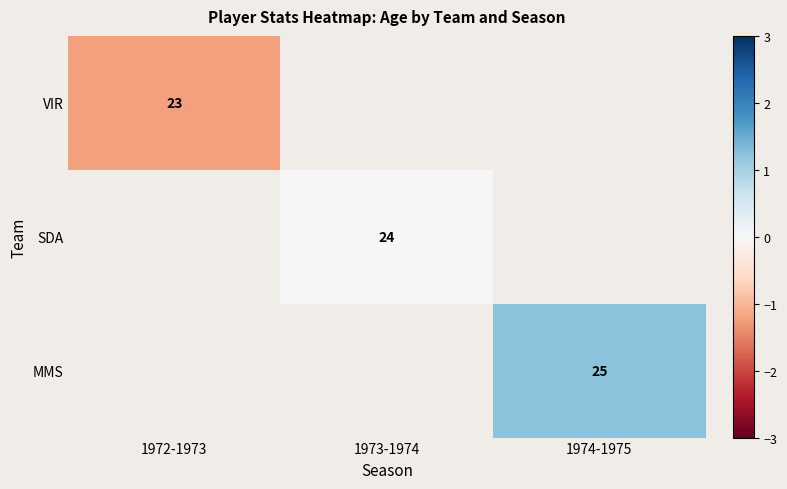

Is the value of MMS at 1974-1975 greater than the value of VIR at 1972-1973?

Yes